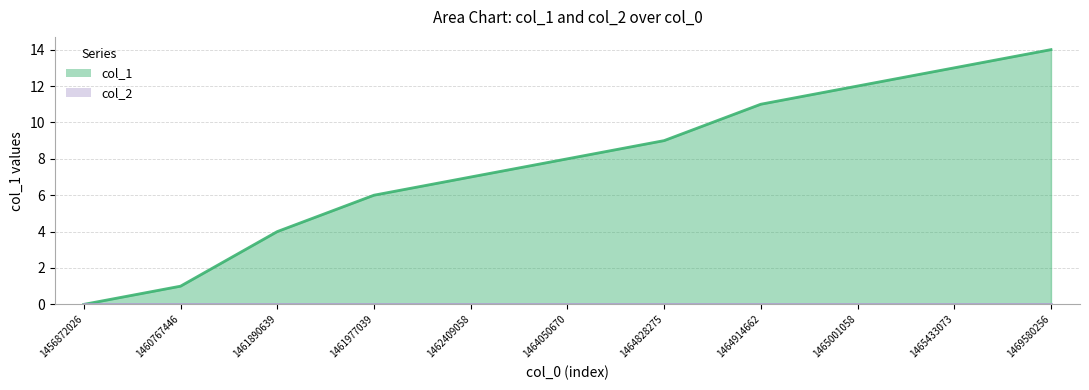

List the labels in order of value, smallest first.

1456872026, 1460767446, 1461890639, 1461977039, 1462409058, 1464050670, 1464828275, 1464914662, 1465001058, 1465433073, 1469580256